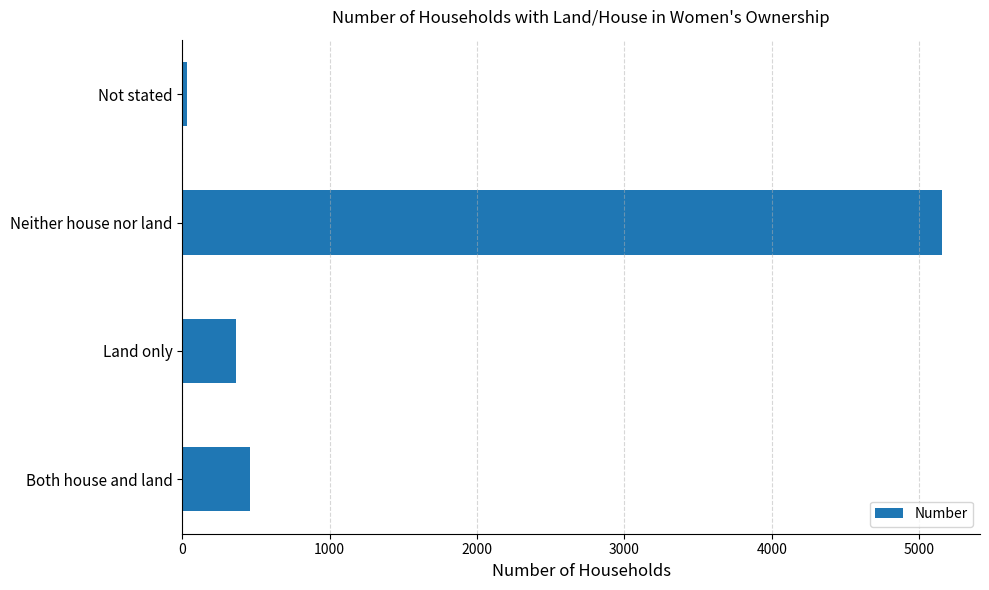

True or false: the data shows 460 at Both house and land.

True